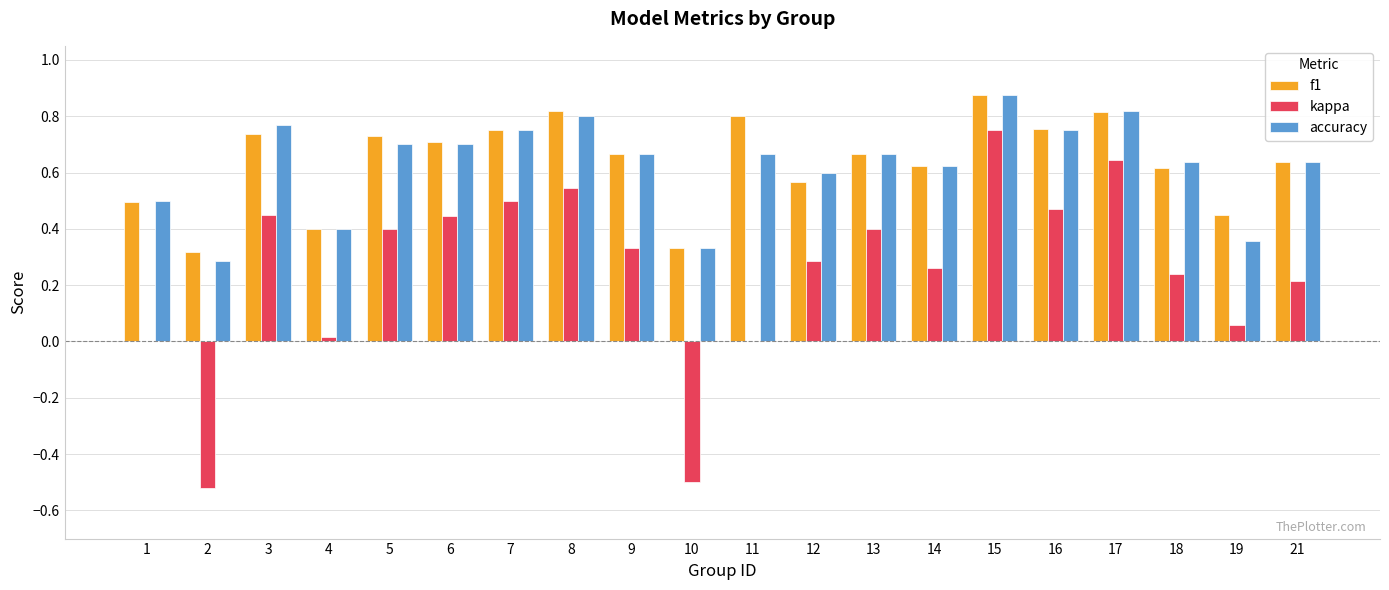

Is it true that accuracy equals 0.3 at 1?

False